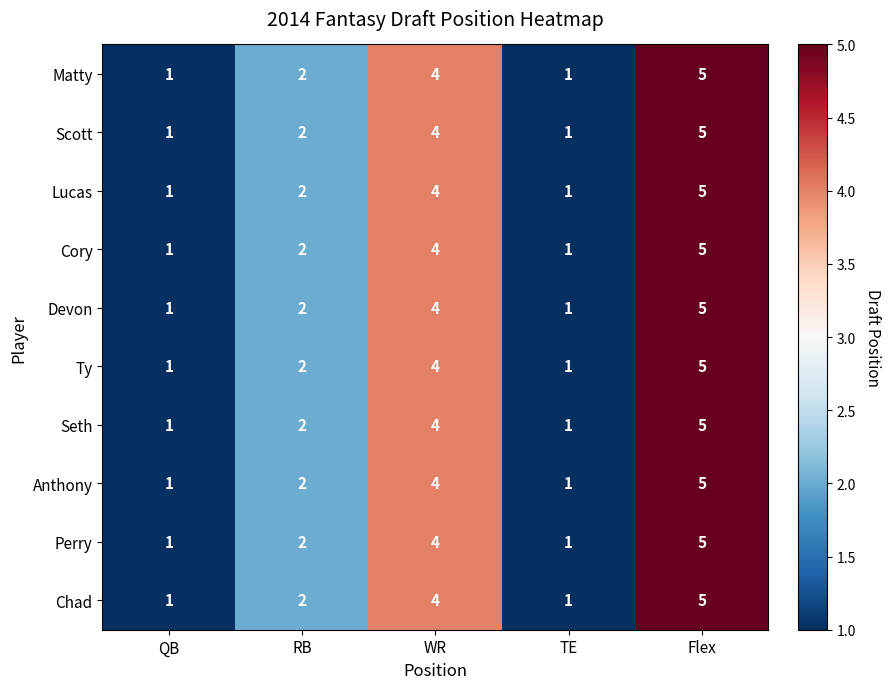

What is the greatest value displayed?

5